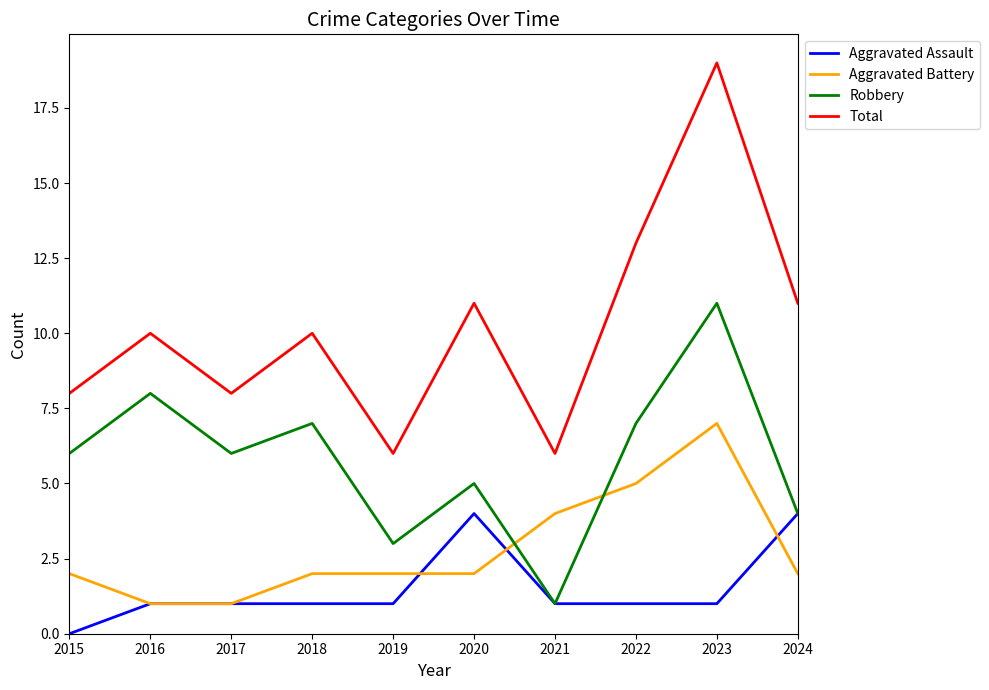

The value of Aggravated Battery at 2019 is 2. True or false?

True